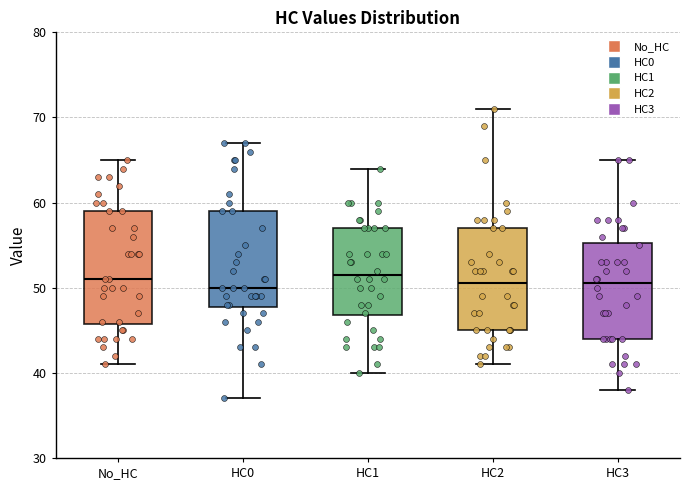

Reading left to right, read every box against the y-axis: the position of its median line, the range the box covers, and the ends of its whiskers. The values are not printed on the chart, so give them approximately, as read against the axis.

No_HC: median 51, box 46 to 59, whiskers 41 to 65
HC0: median 50, box 48 to 59, whiskers 37 to 67
HC1: median 52, box 47 to 57, whiskers 40 to 64
HC2: median 51, box 45 to 57, whiskers 41 to 71
HC3: median 51, box 44 to 55, whiskers 38 to 65